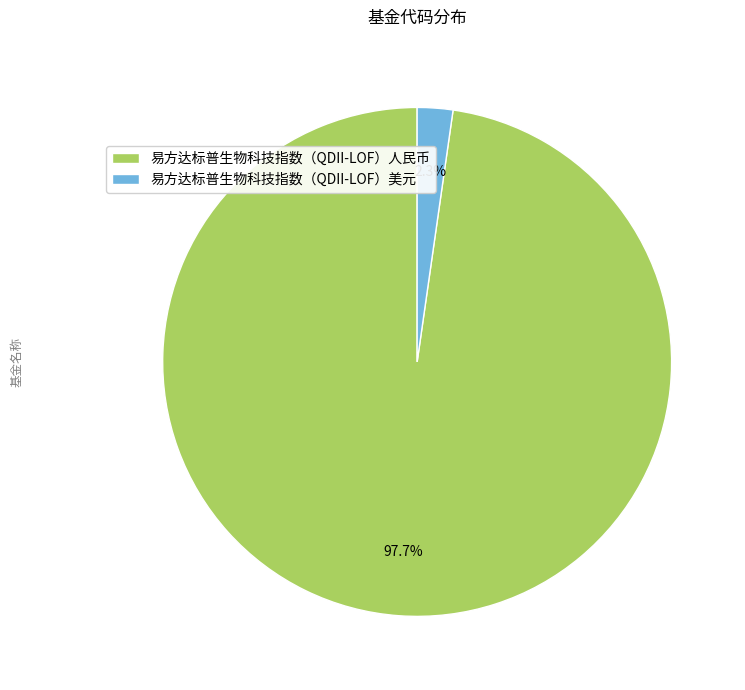

Rank the categories by value from lowest to highest.

易方达标普生物科技指数（QDII-LOF）美元, 易方达标普生物科技指数（QDII-LOF）人民币